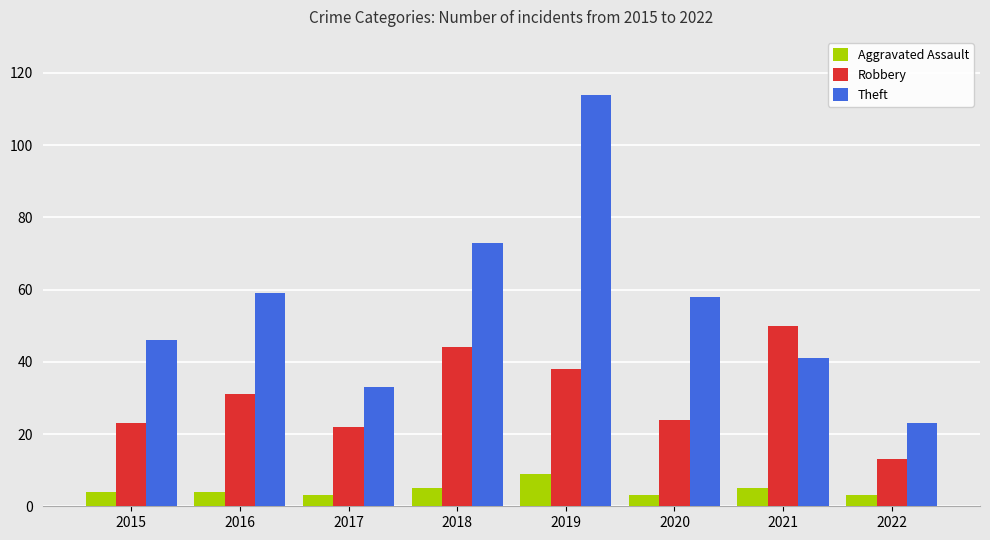

The value of Robbery at 2015 is 23. True or false?

True